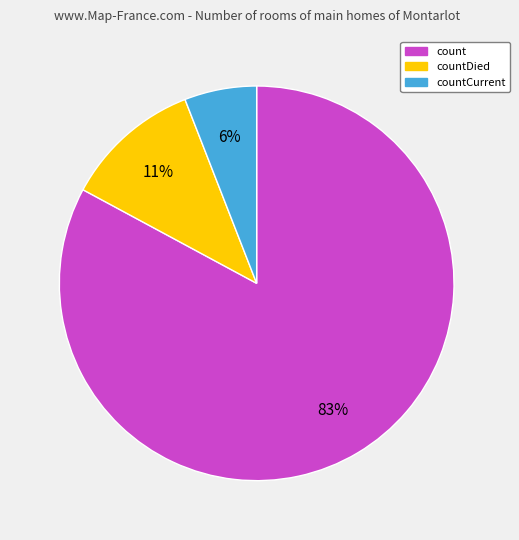

Is there any slice that represents more than half of the pie?

Yes